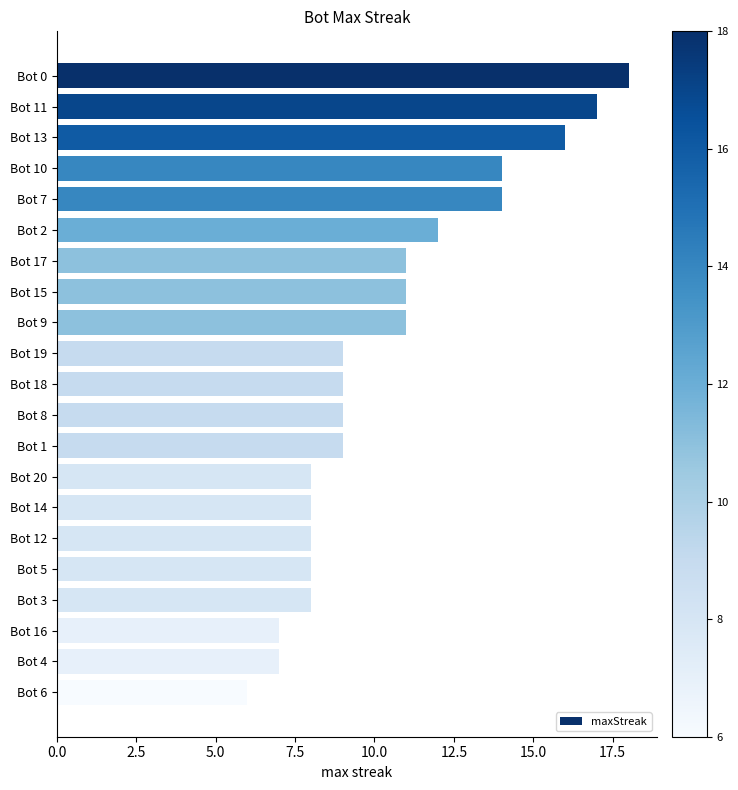

Read the value at Bot 3.

8